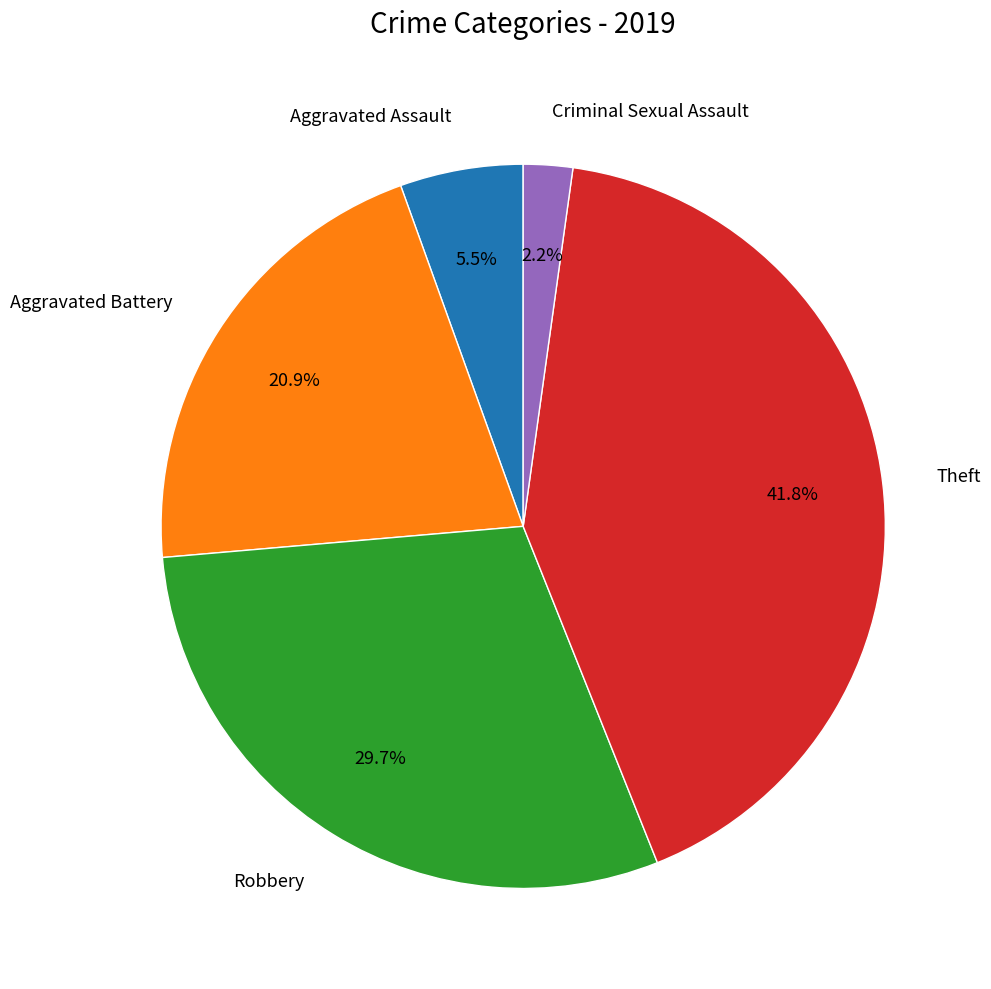

Is it true that Robbery is 20% of the pie?

False